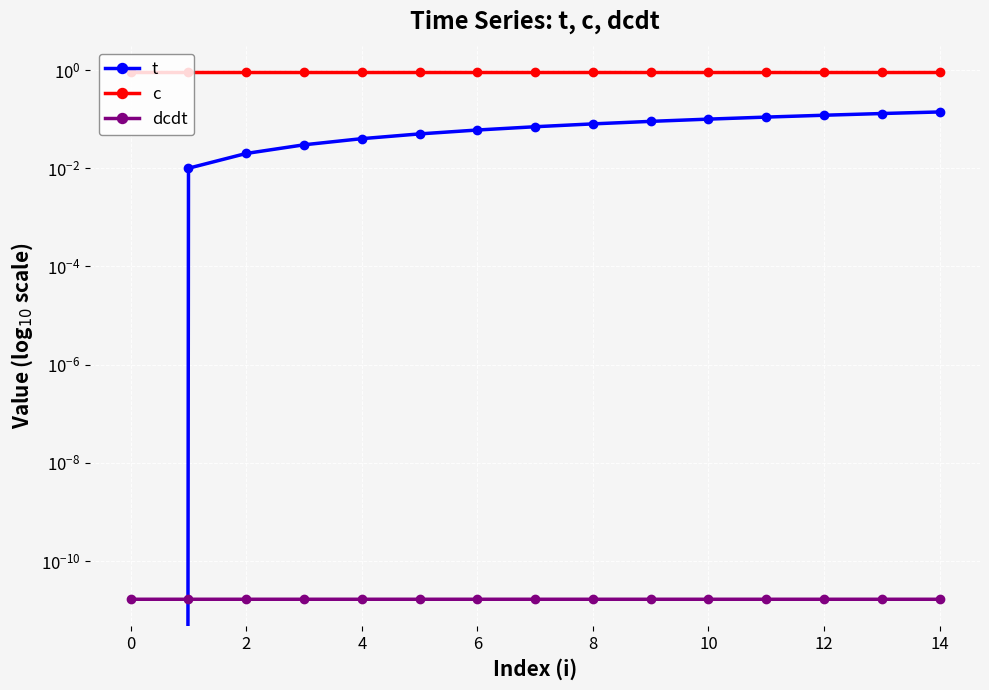

Reading left to right, list all the values displayed in this chart.

t: 0.0	0.0	0.0	0.0	0.0	0.1	0.1	0.1	0.1	0.1	0.1	0.1	0.1	0.1	0.1
c: 0.9	0.9	0.9	0.9	0.9	0.9	0.9	0.9	0.9	0.9	0.9	0.9	0.9	0.9	0.9
dcdt: 0.0	0.0	0.0	0.0	0.0	0.0	0.0	0.0	0.0	0.0	0.0	0.0	0.0	0.0	0.0